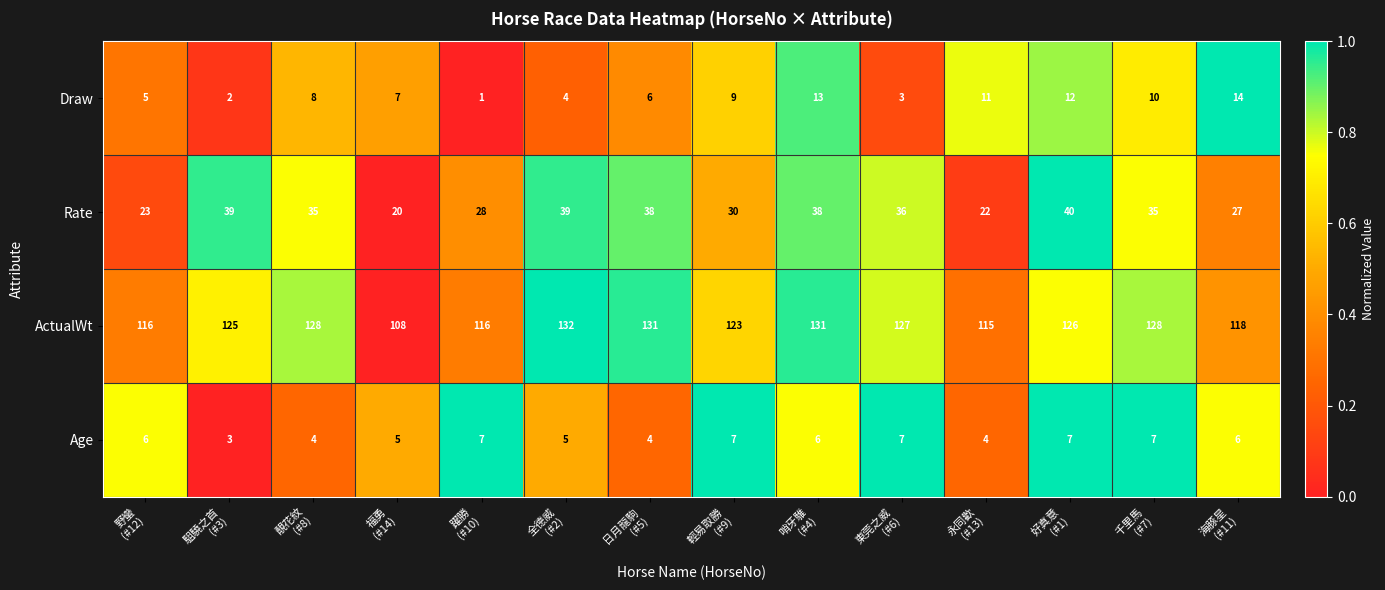

At how many categories does at least one series exceed 94?

14